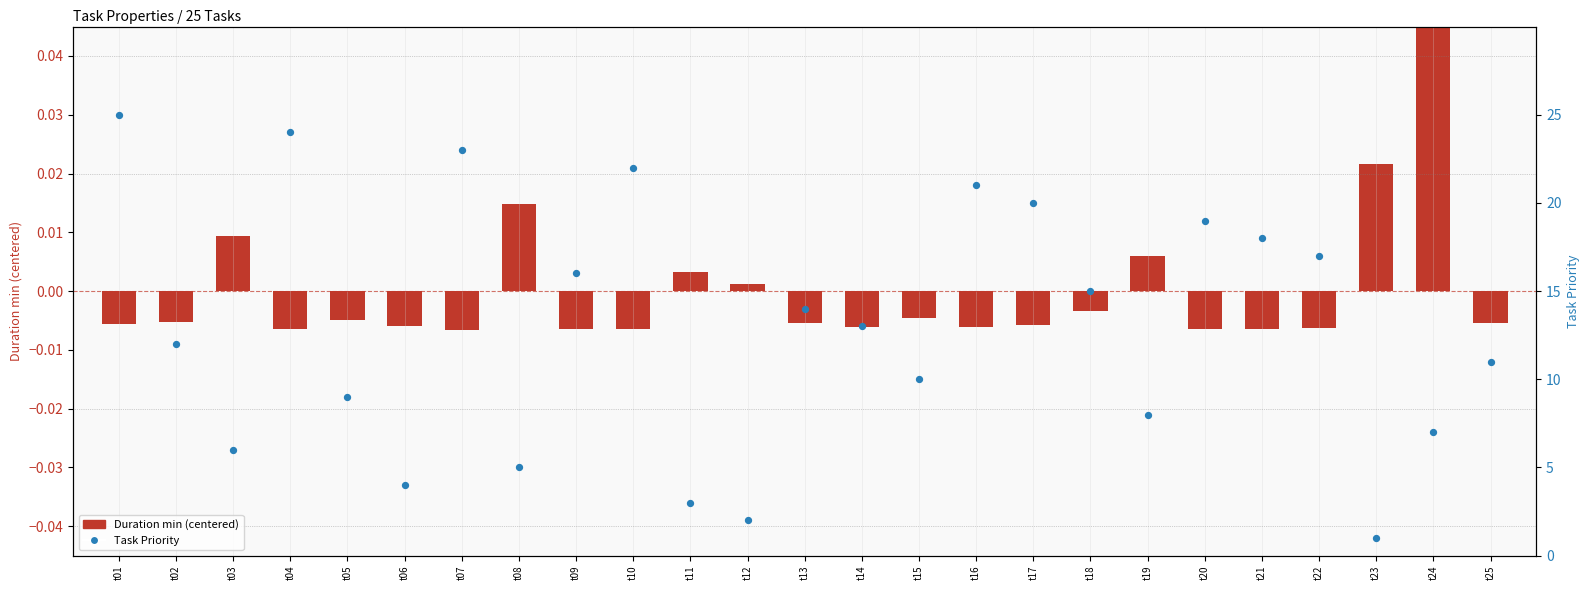

What are all the series names shown in the legend?

Duration min (centered), Task Priority